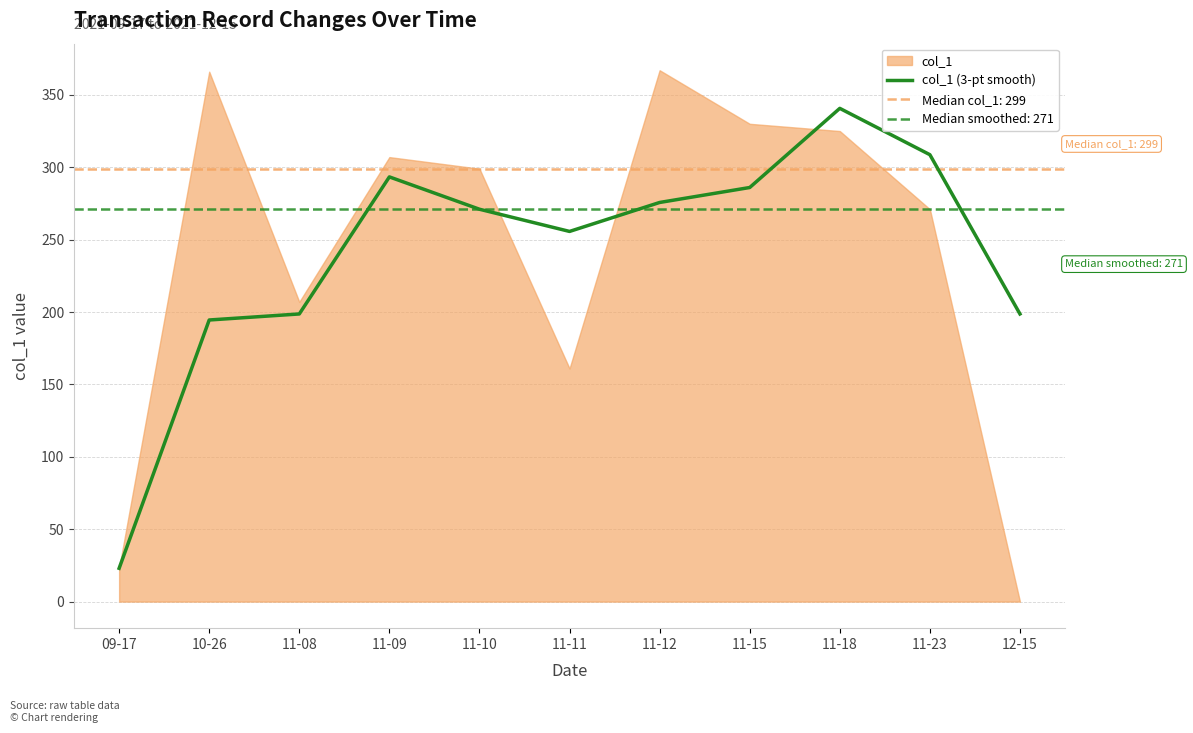

What is the label of the 1st point from the right?

12-15